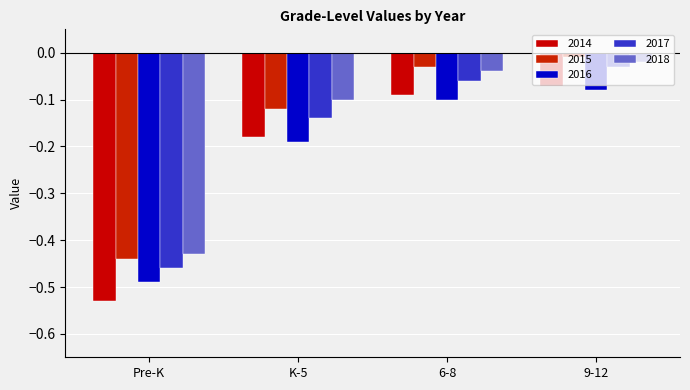

At 9-12, list the series in order from largest to smallest.

2015, 2018, 2017, 2014, 2016